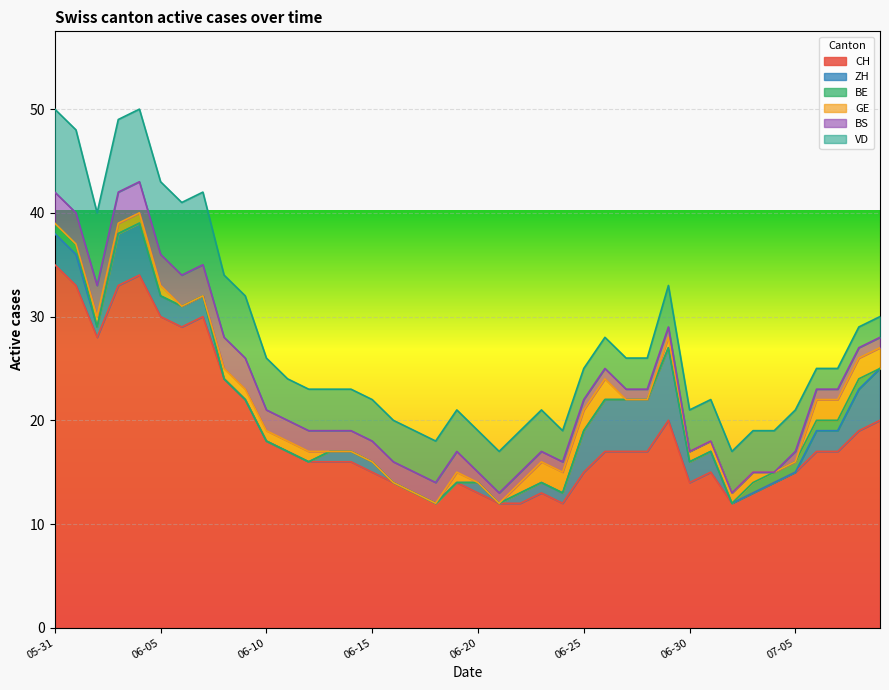

The value of CH at 2020-06-07 is 30. True or false?

True